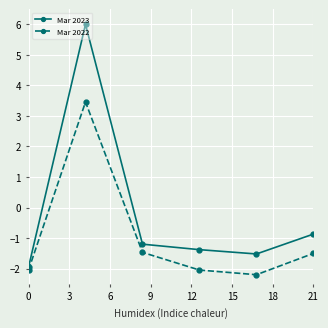

What is the minimum value shown in the chart?

-2.2